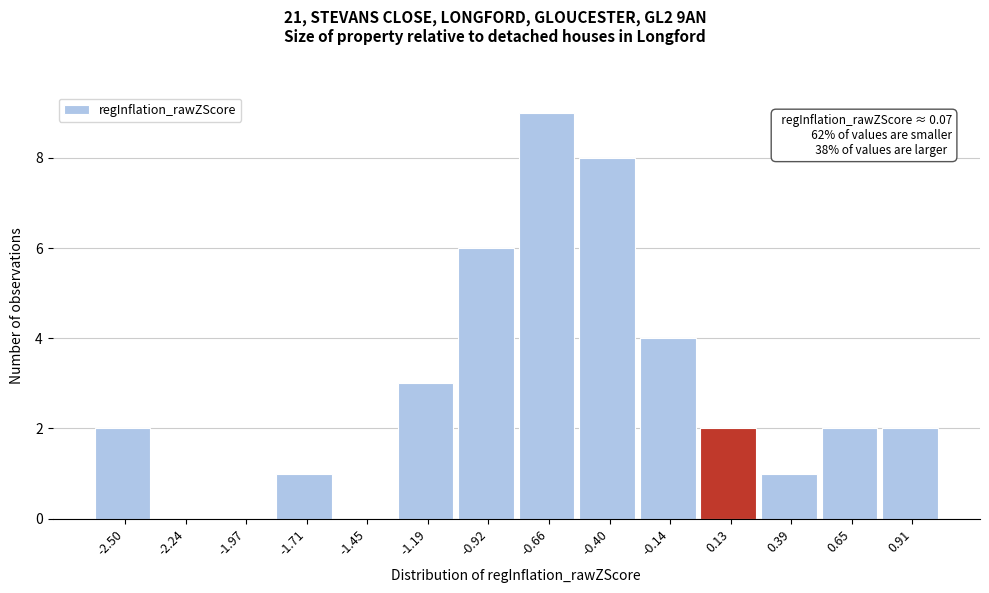

Which range on the x-axis has the tallest bar?

-0.80 to -0.55